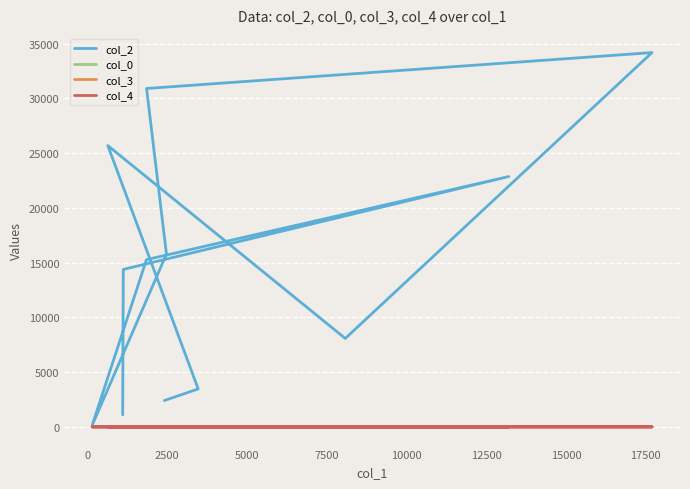

Is the value of col_4 at 10000 greater than the value of col_2 at 17500?

No